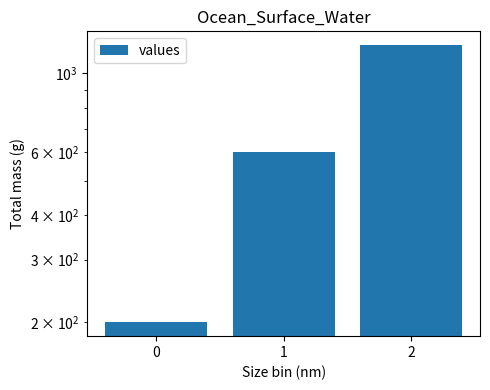

What is the value of the 3rd bar from the left?

1200